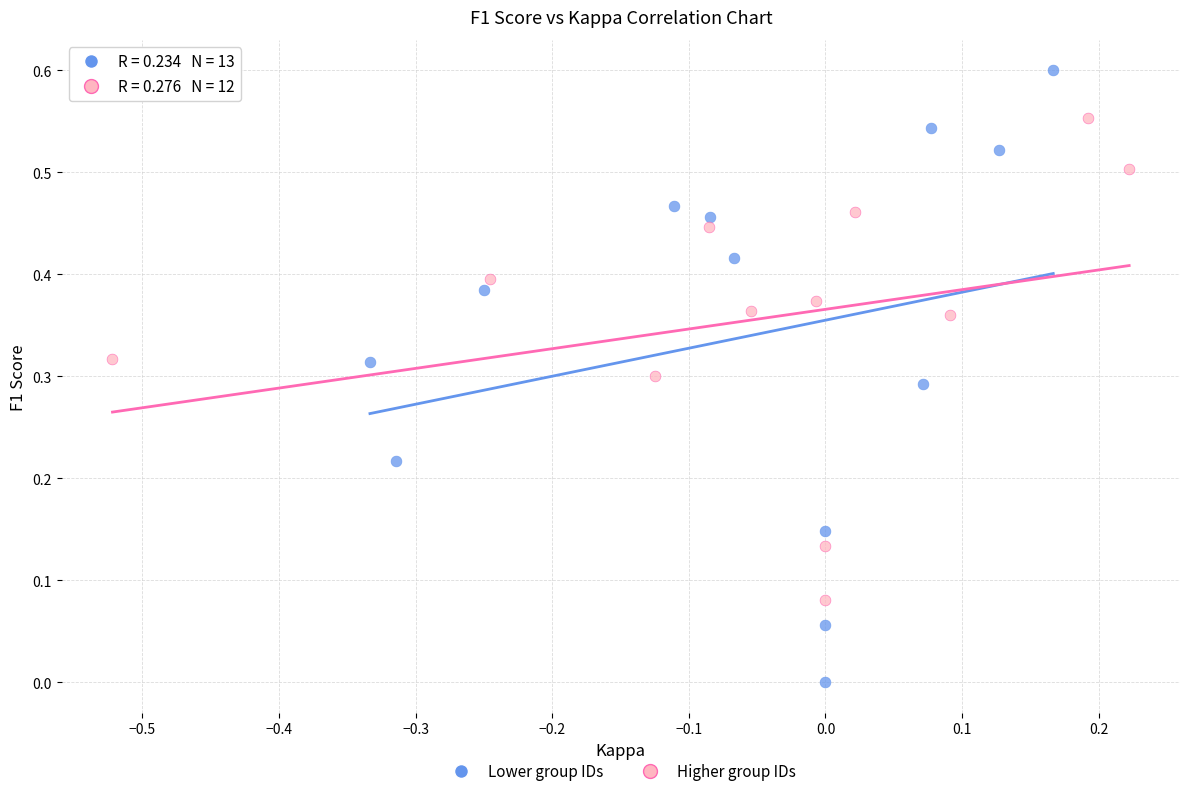

Which series contains the highest Y value?

Lower group IDs